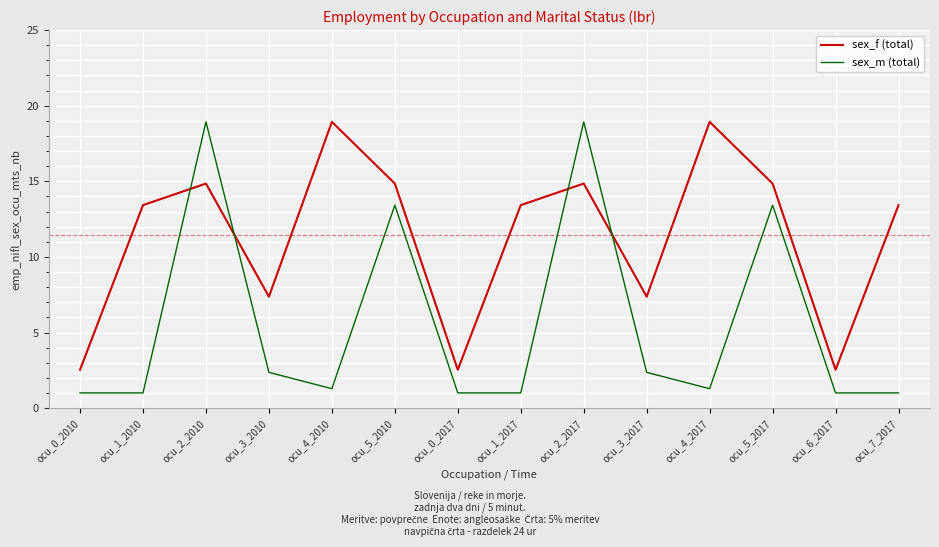

What is the difference between the highest and lowest values at ocu_5_2010?

1.4